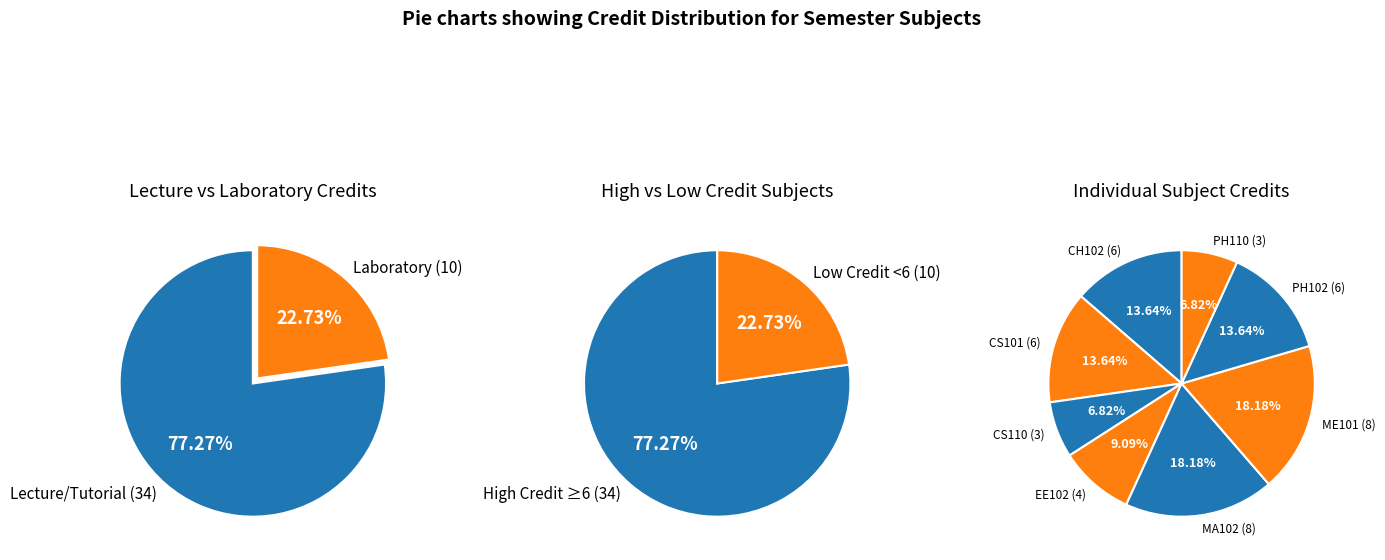

The MA102 (8) slice represents 18% of the pie. True or false?

True